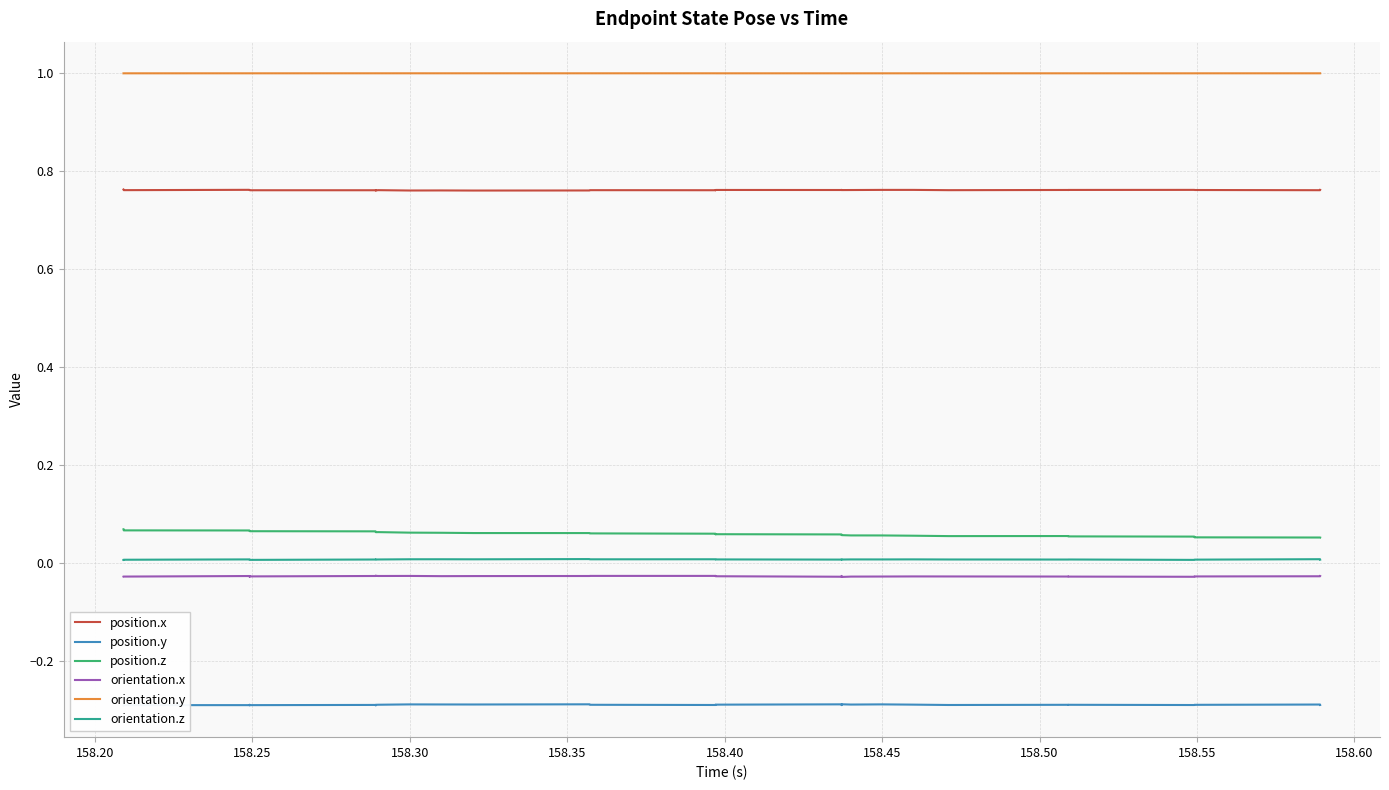

True or false: position.x and position.z cross at least once.

False